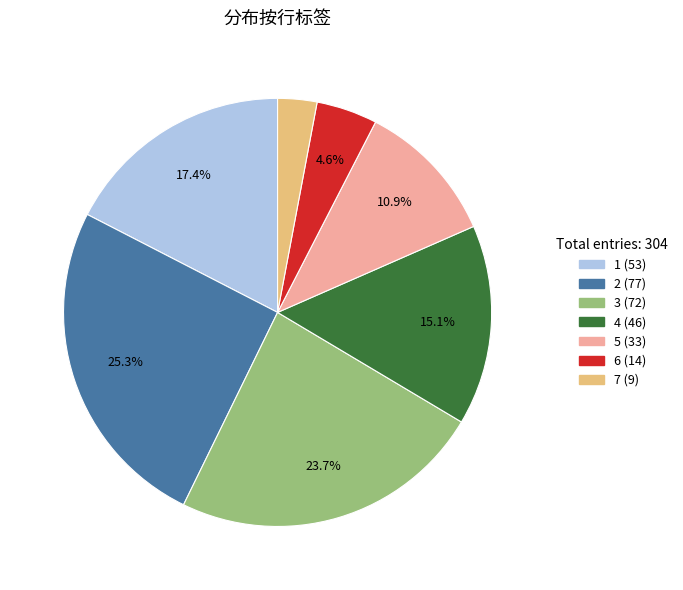

Is there a majority slice in this chart?

No